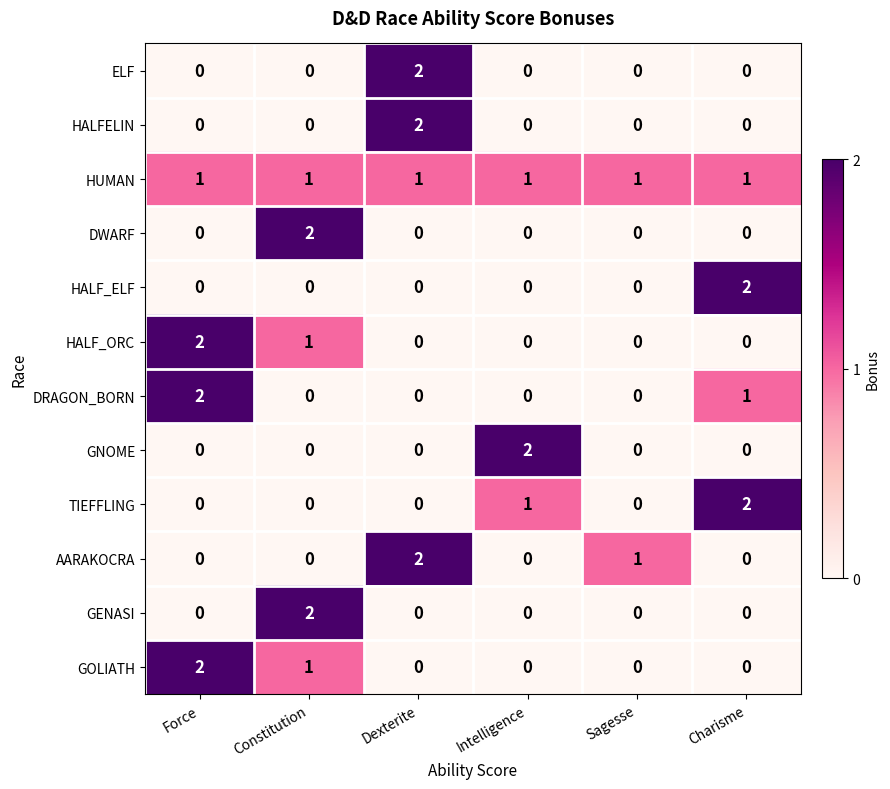

How many categories are shown in the chart?

6